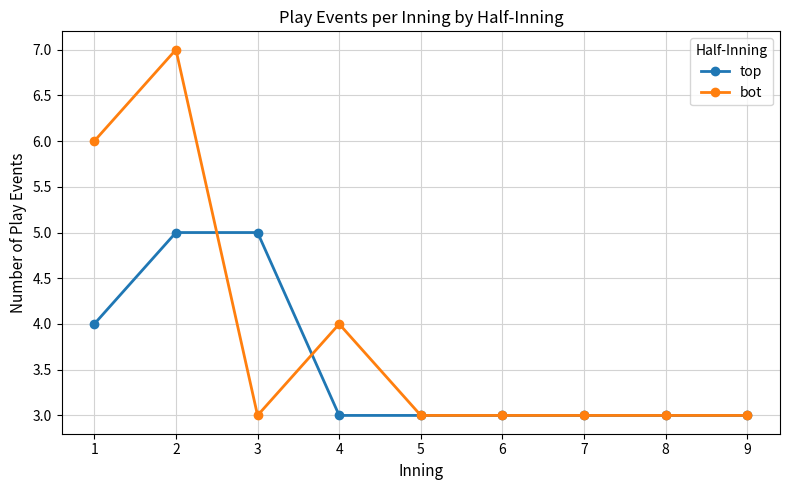

What is the difference between the maximum and minimum values in the top series?

2